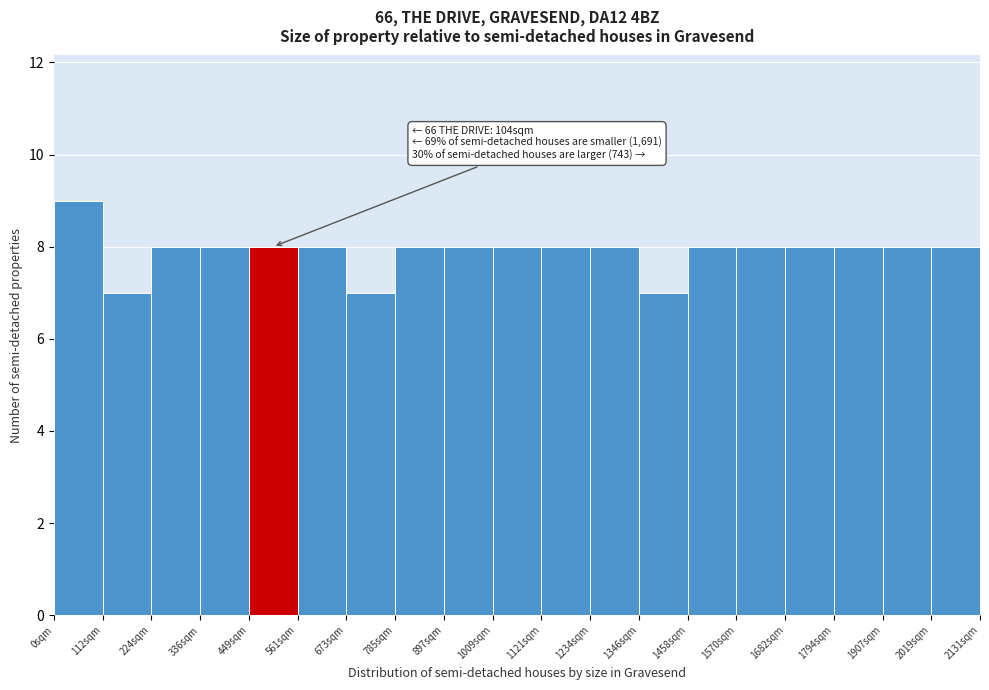

Over which range of the x-axis is the bar tallest?

0 to 120